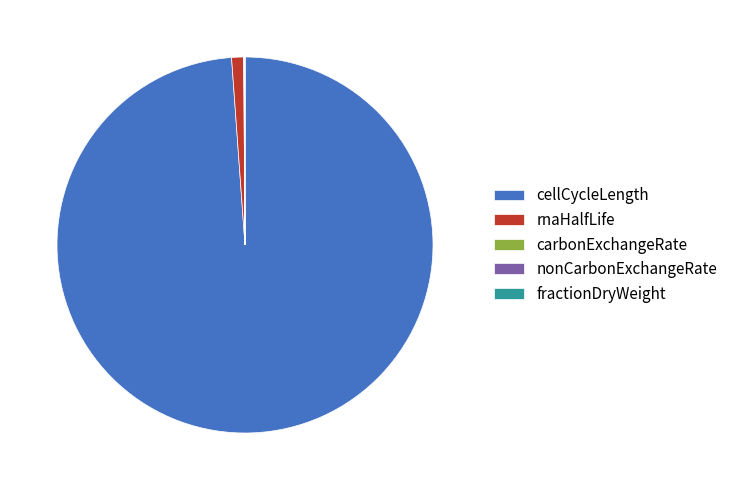

Which category accounts for the majority?

cellCycleLength